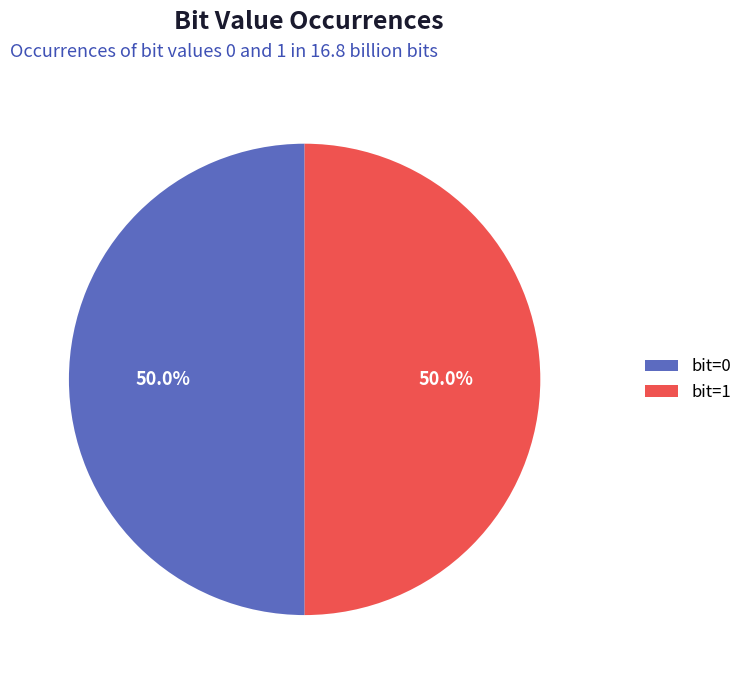

What is the total percentage of bit=1 and bit=0?

100.0%